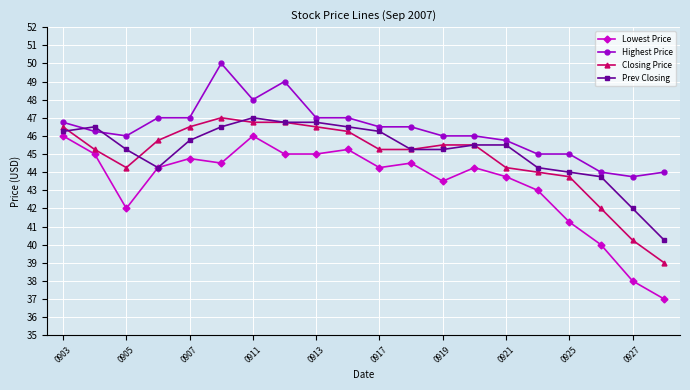

Does the chart display data point markers on the line(s)?

Yes